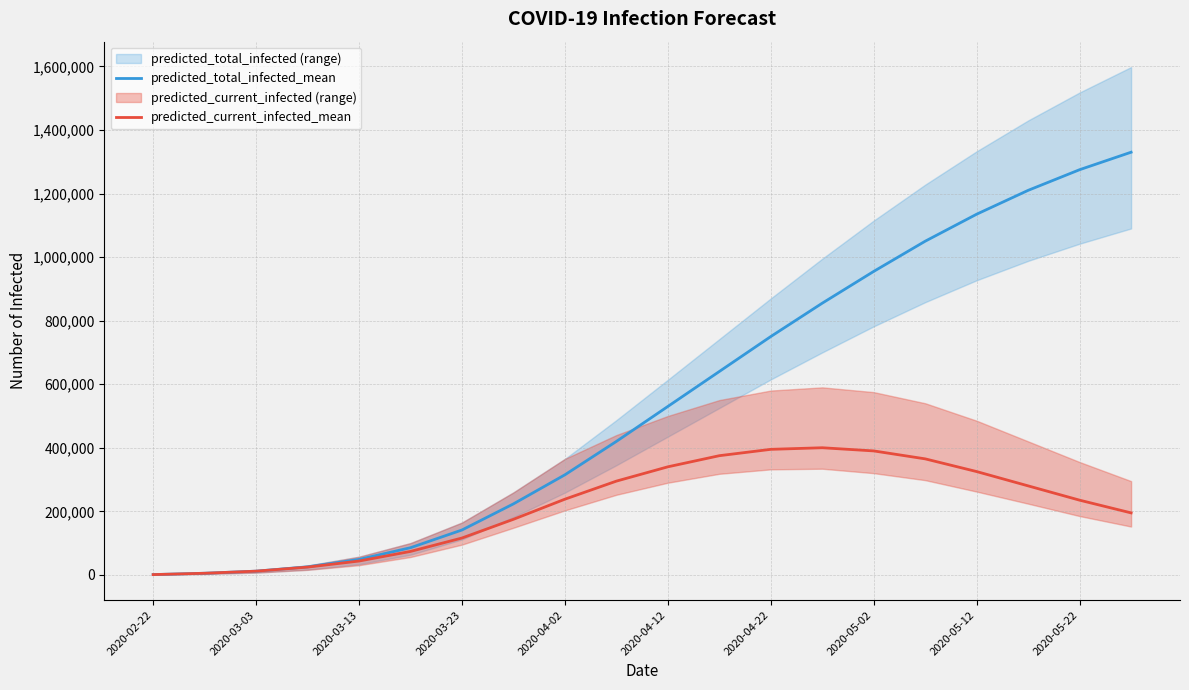

The predicted_total_infected_mean series shows 2141793 at 19. True or false?

False